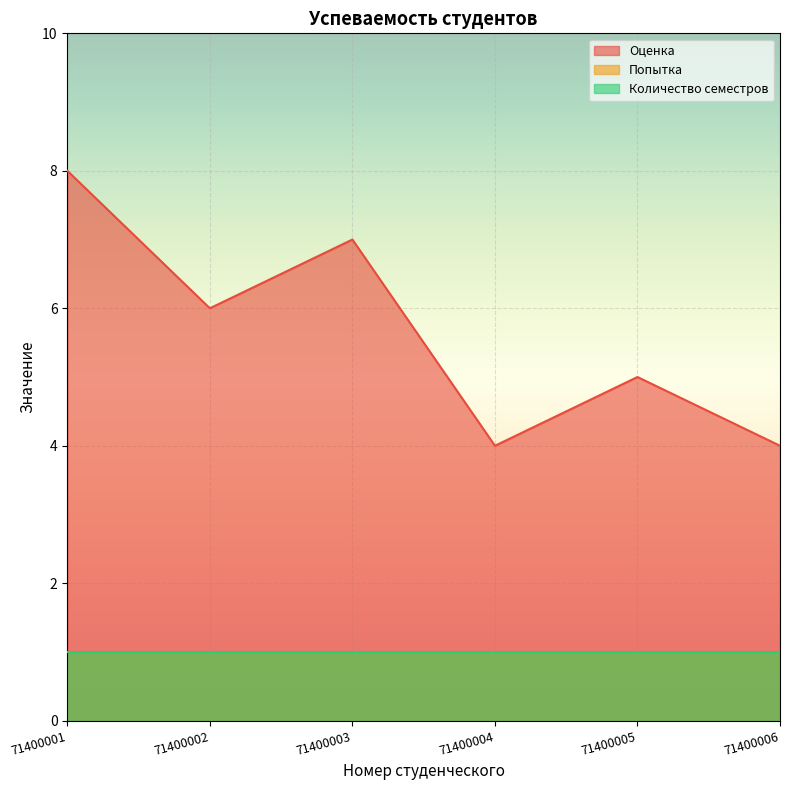

At which label does Оценка reach its minimum?

71400004